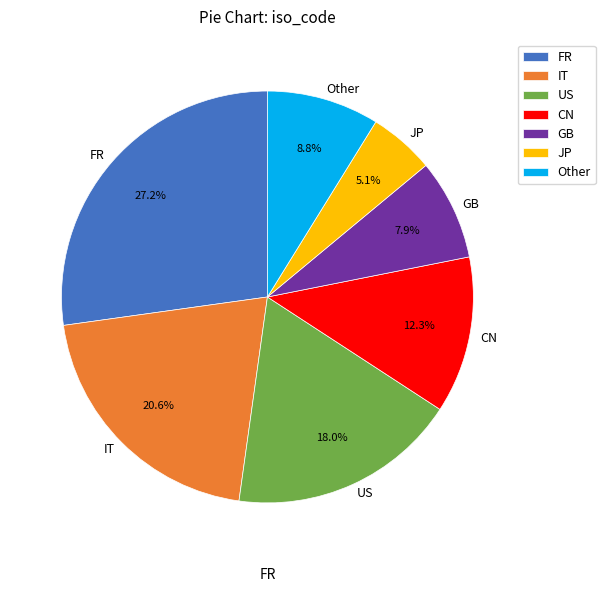

Between US and FR, which is larger?

FR